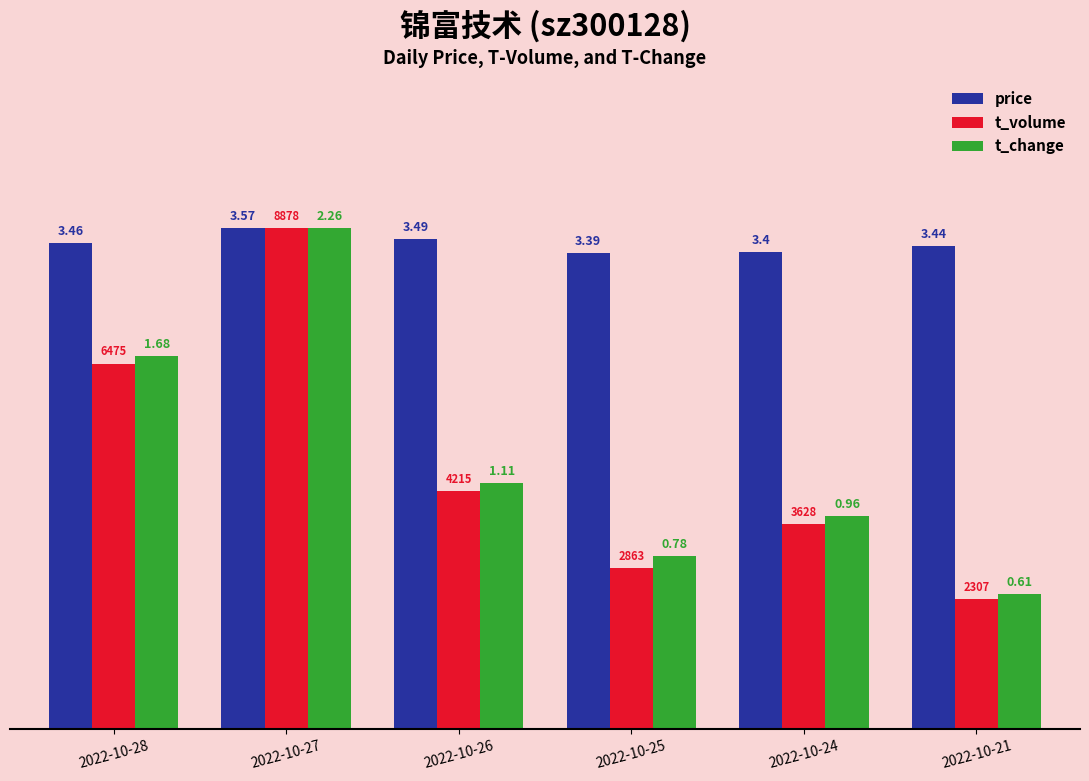

Which series changed the most between 2022-10-28 and 2022-10-26?

t_volume